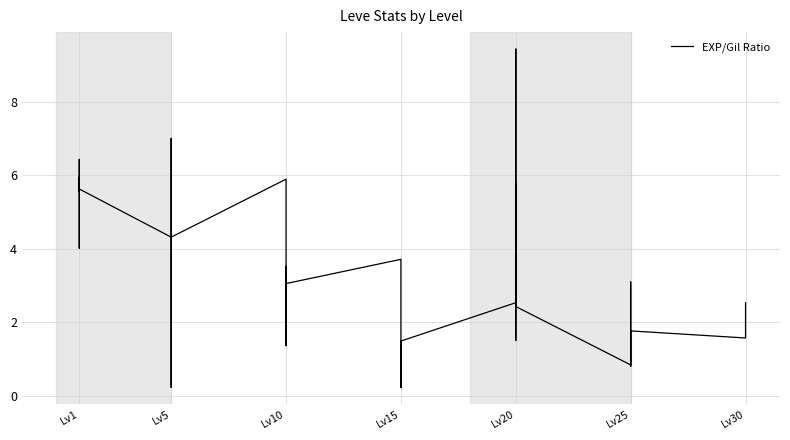

What is the minimum value shown in the chart?

0.2